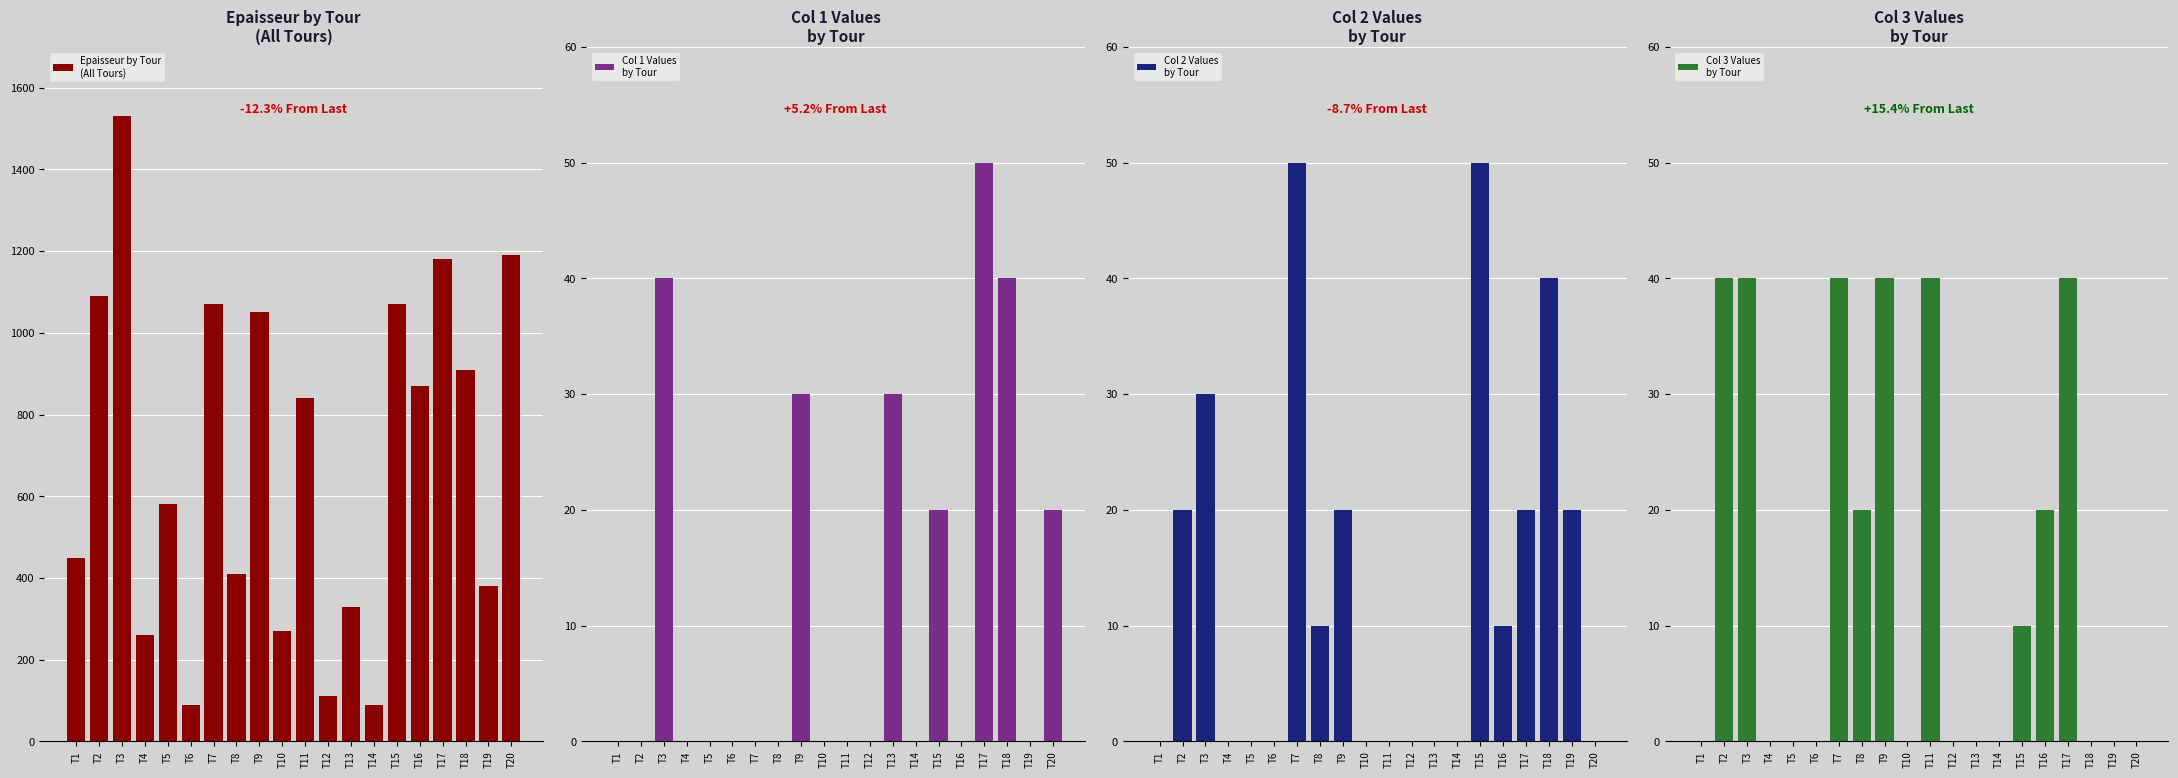

True or false: Col 2 Values
by Tour has a value of -30 at T4.

False